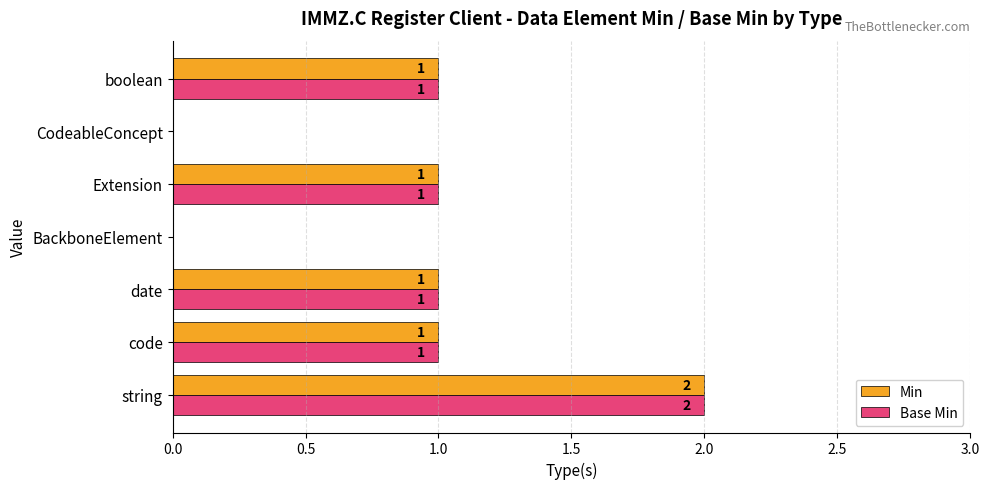

How many Base Min values are between 0 and 1?

6